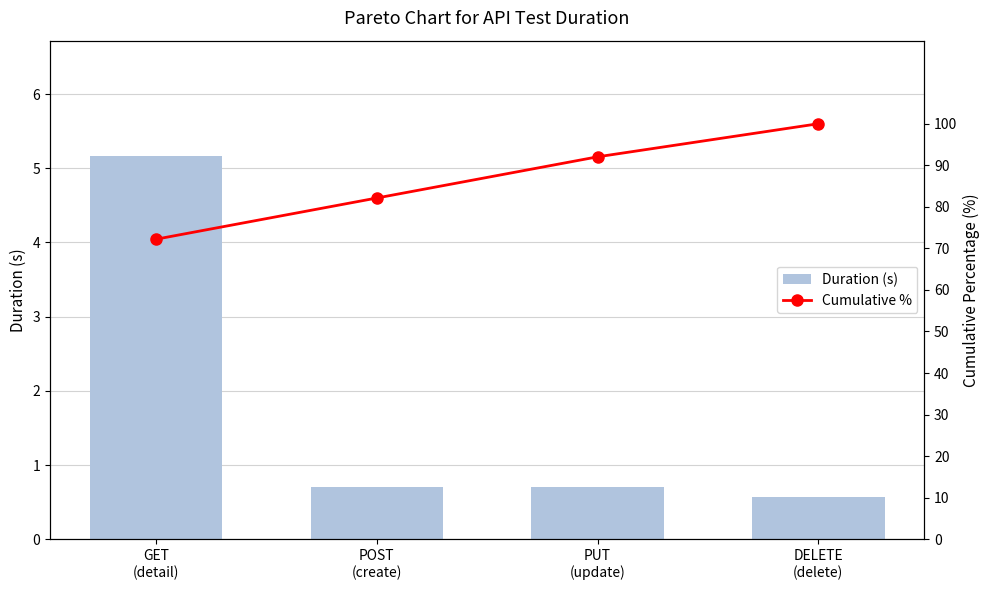

What is the sum of the Cumulative % values at DELETE
(delete) and GET
(detail)?

172.2